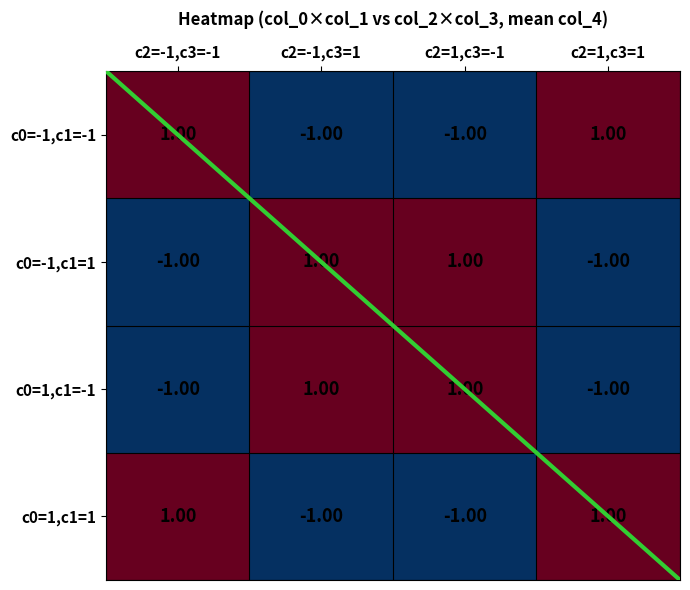

Which label corresponds to the largest value in the chart?

c2=-1,c3=-1